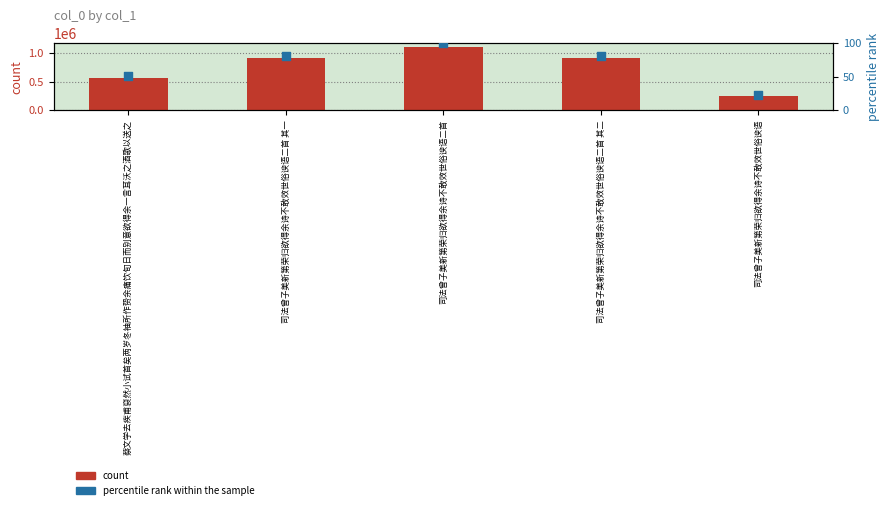

What is the total value across all series at 司法曾子美新第荣归欲得余诗不敢效世俗谀语?

244622.9